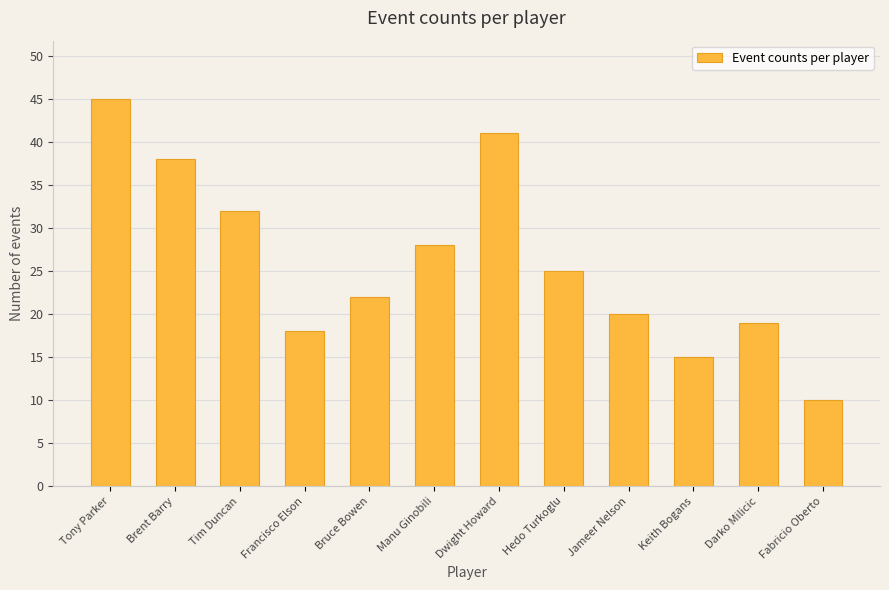

Reading left to right, transcribe all the data shown in this chart.

45	38	32	18	22	28	41	25	20	15	19	10